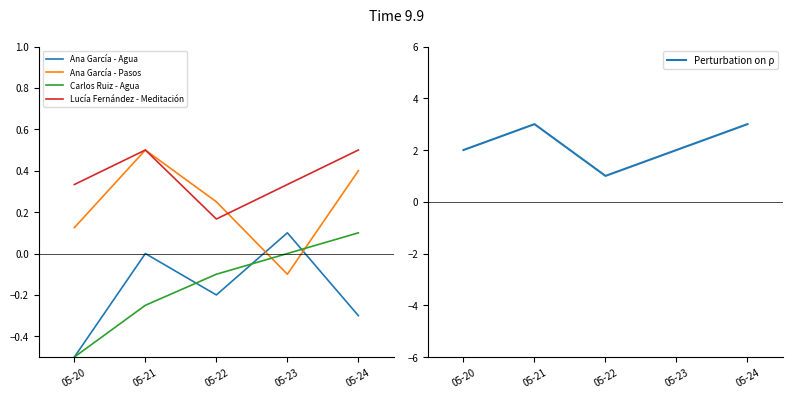

What is the value of the Lucía Fernández - Meditación point at the 3rd from the left?

0.2